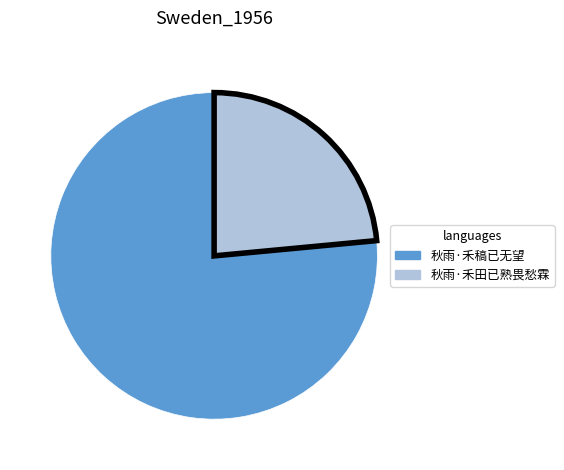

Rank the categories by value from lowest to highest.

秋雨·禾田已熟畏愁霖, 秋雨·禾稿已无望